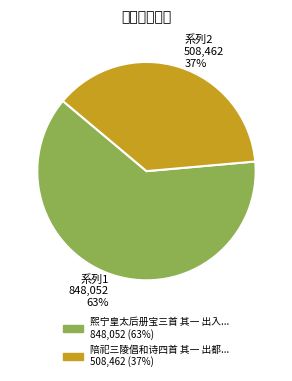

To the nearest percent, what is the average slice percentage?

50%